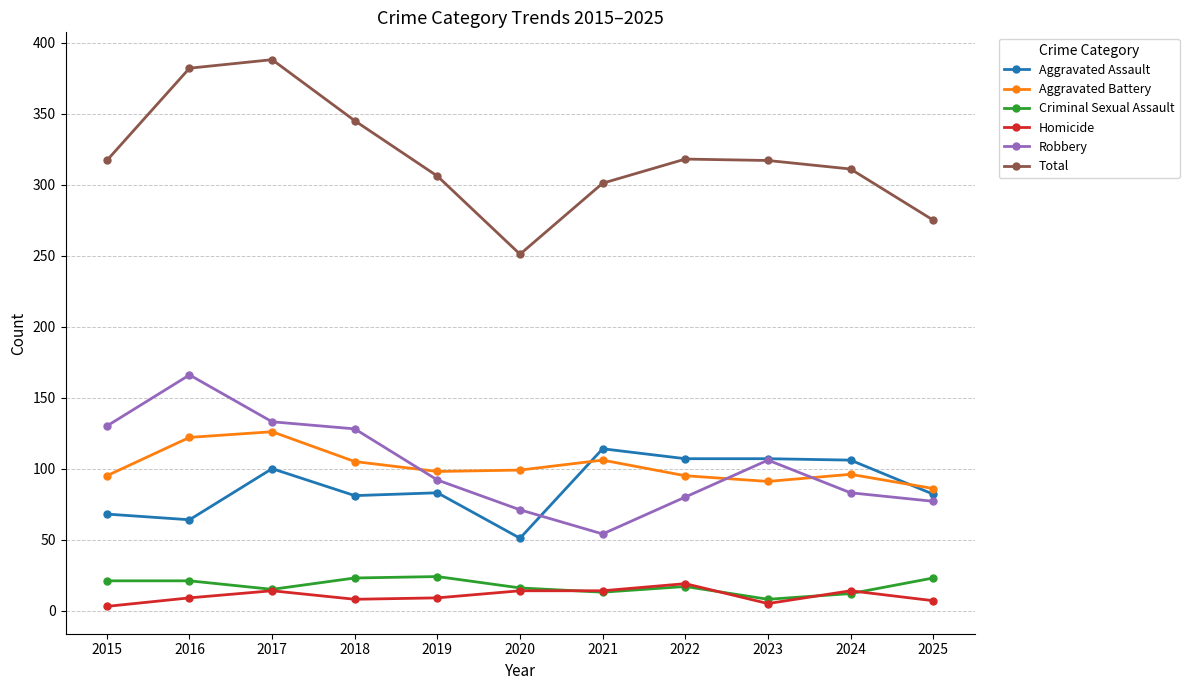

Which series has the largest total across all categories?

Total